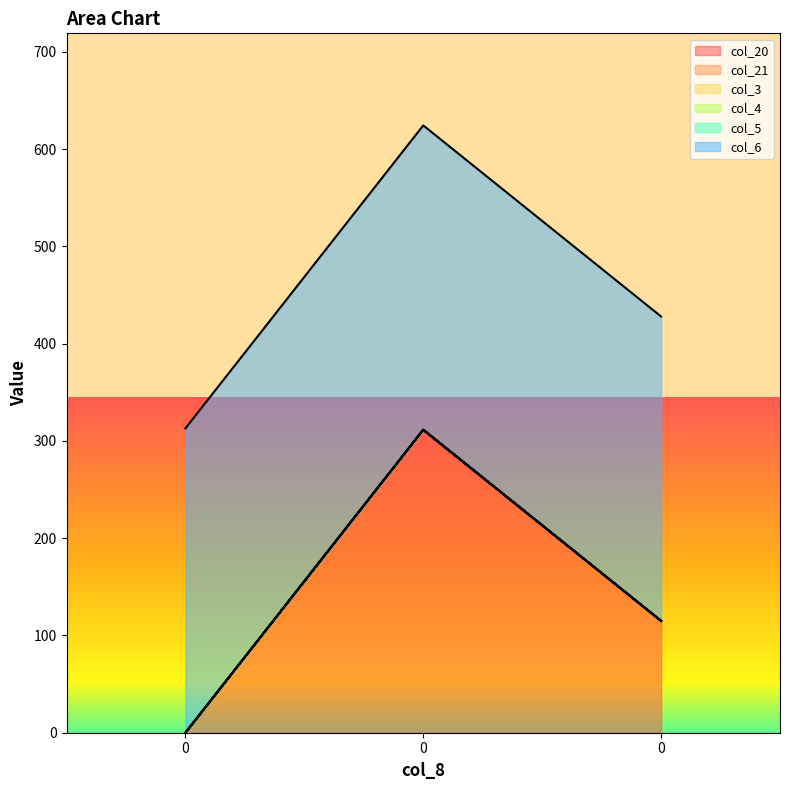

Between 0 and 0, which series saw the biggest shift?

col_20